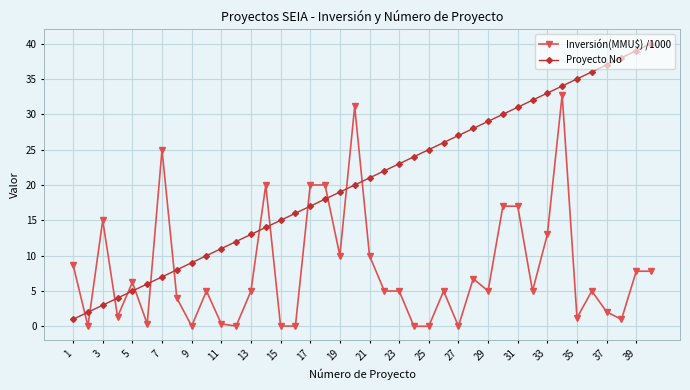

Which series has the widest spread of values?

Proyecto No